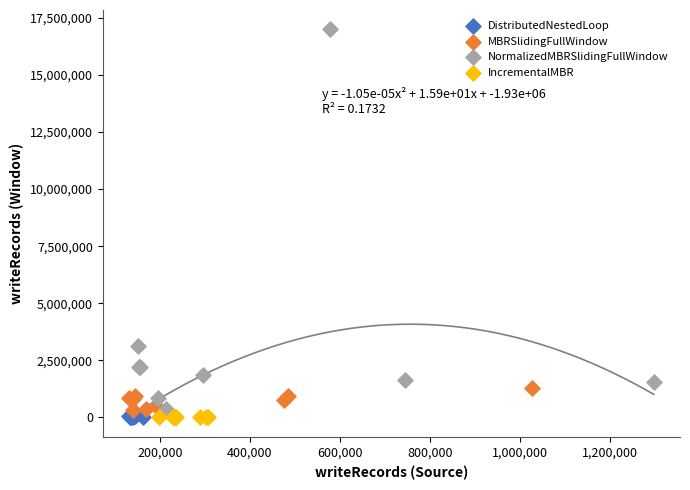

Which series has the largest Y range (max minus min)?

NormalizedMBRSlidingFullWindow